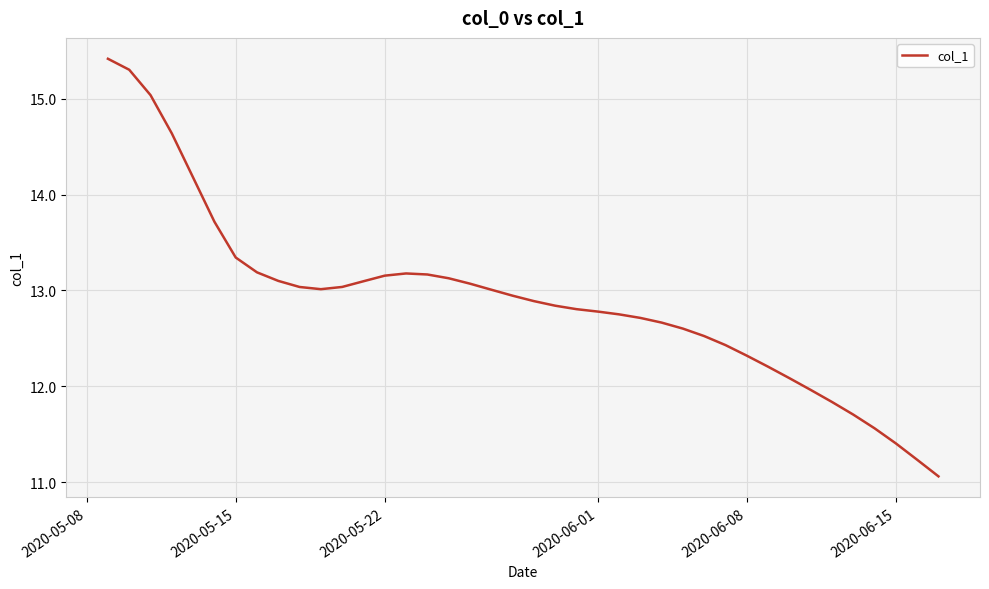

What is the difference between the maximum and minimum values?

4.4